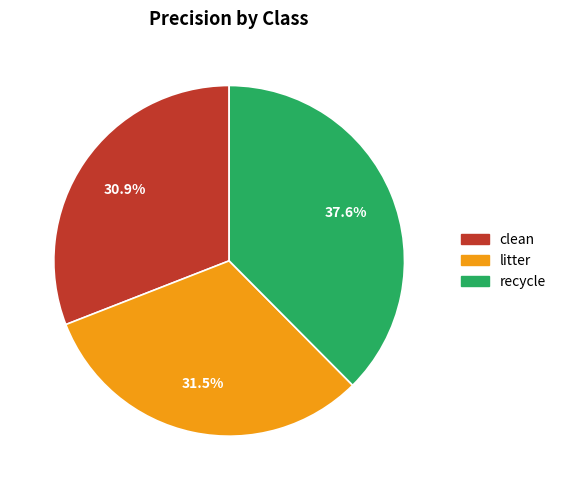

Rank the categories by value from highest to lowest.

recycle, litter, clean